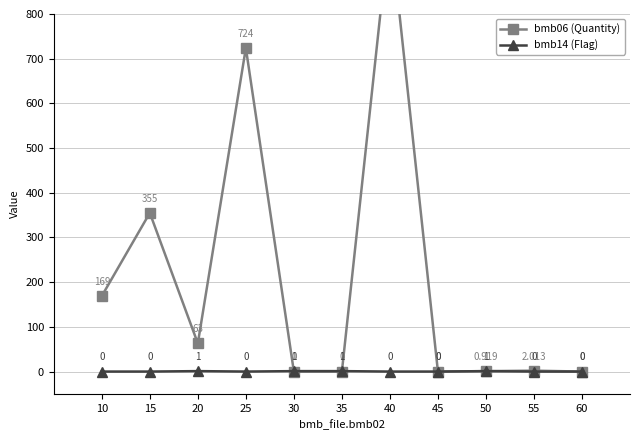

How many times do bmb14 (Flag) and bmb06 (Quantity) cross each other?

3